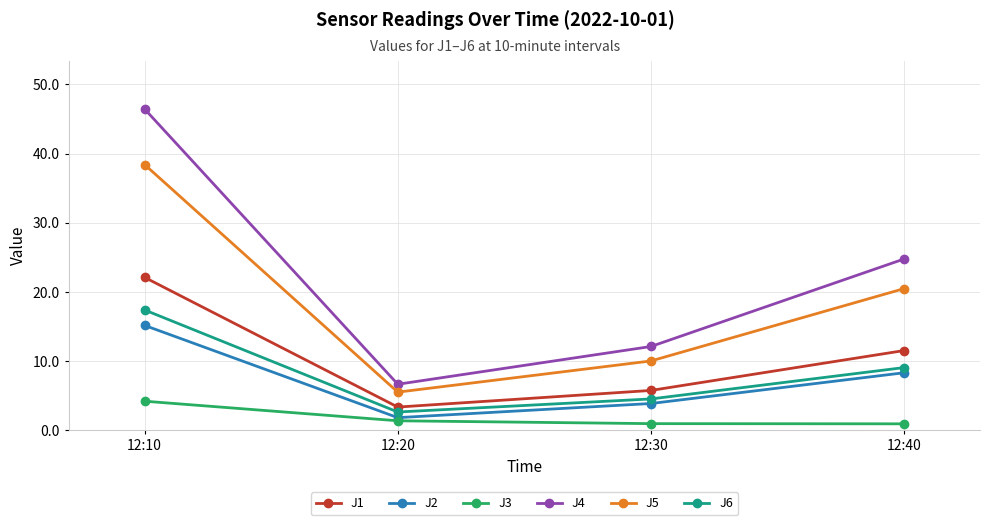

How many lines are shown in the chart?

6